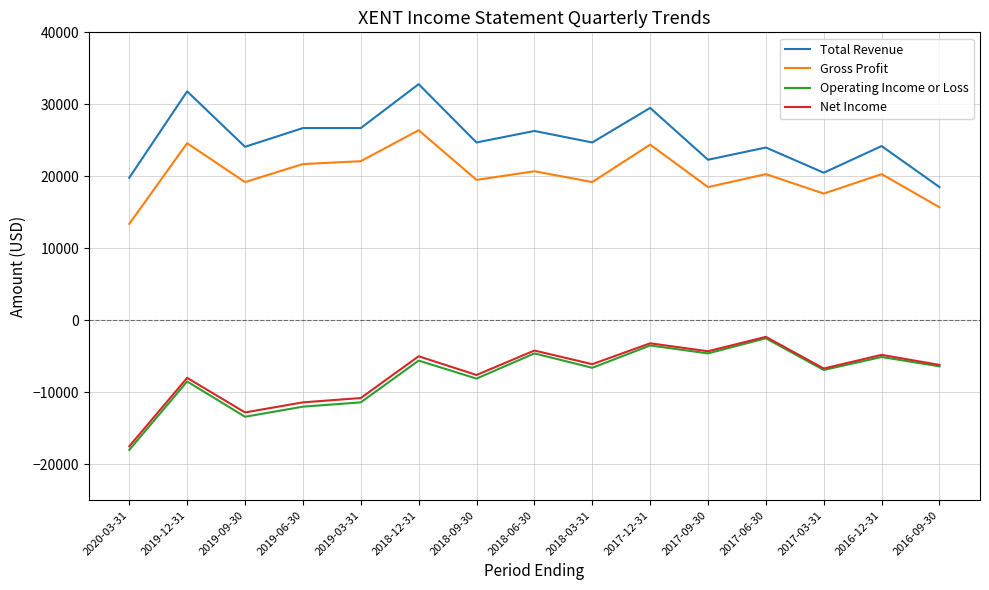

What is the average value of the Total Revenue series?

25107